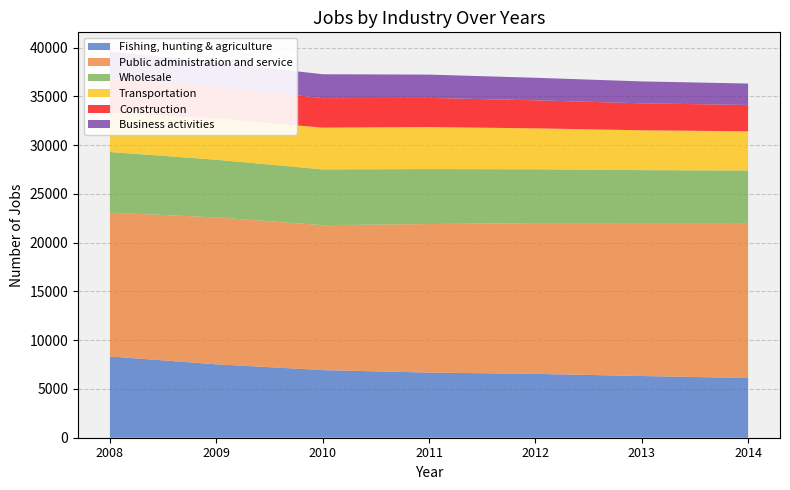

Reading left to right, transcribe all the data shown in this chart.

Fishing, hunting & agriculture: 8333	7528	6935	6678	6548	6329	6122
Public administration and service: 14745	15068	14862	15234	15456	15678	15890
Wholesale: 6219	5907	5717	5634	5521	5432	5387
Transportation: 4043	4237	4283	4312	4198	4087	4023
Construction: 3462	3260	3024	2987	2876	2765	2698
Business activities: 2787	2496	2451	2389	2312	2245	2198